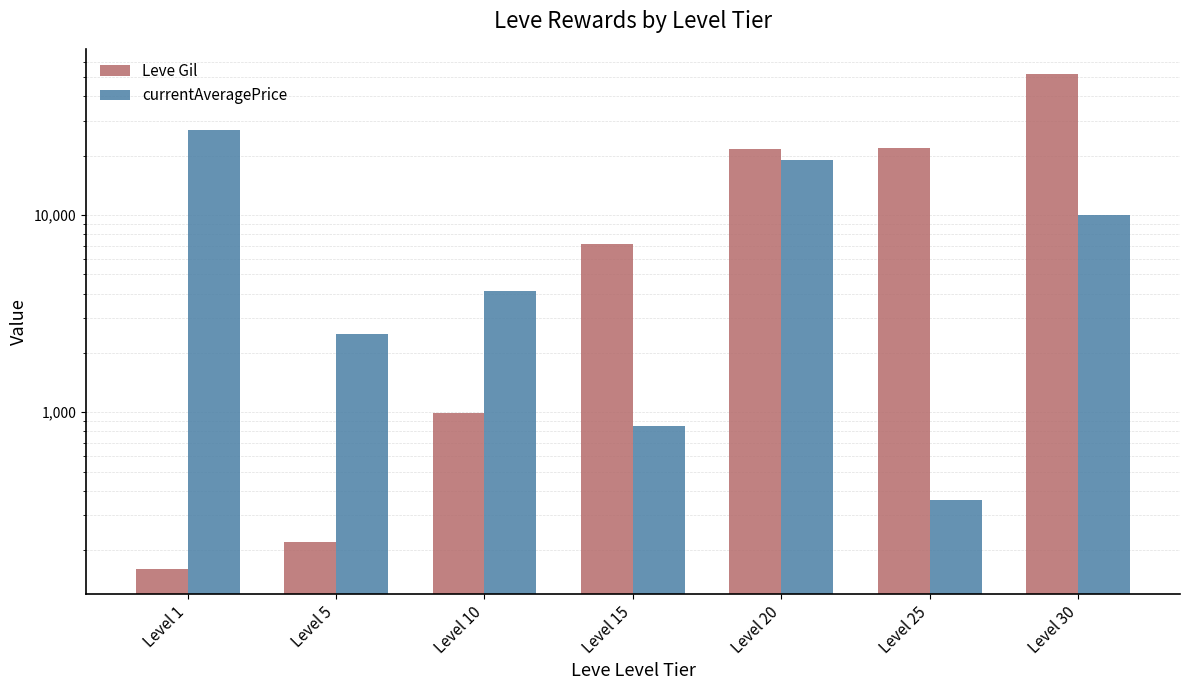

Which series has the largest total across all categories?

Leve Gil